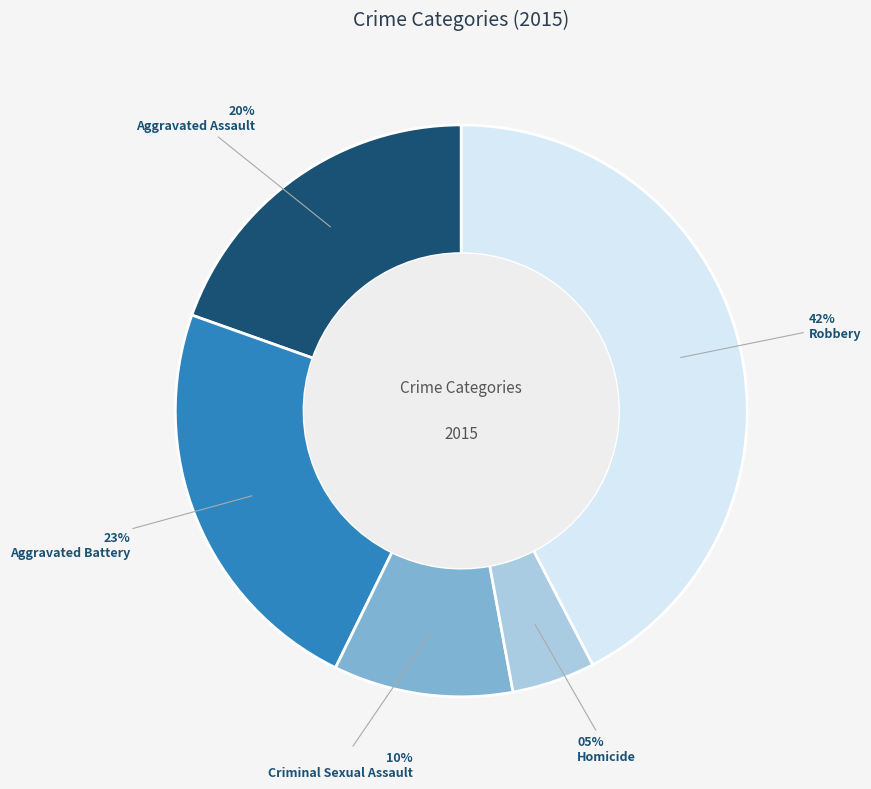

Rank the categories by value from lowest to highest.

Homicide, Criminal Sexual Assault, Aggravated Assault, Aggravated Battery, Robbery